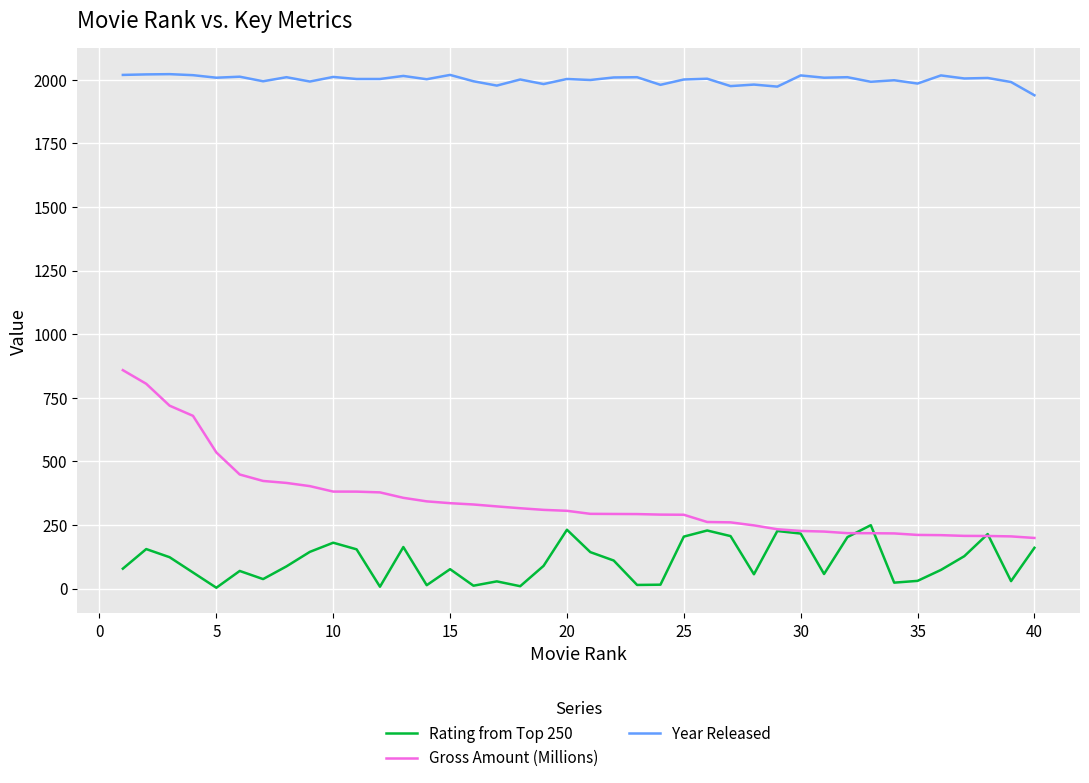

True or false: Gross Amount (Millions) and Year Released cross at least once.

False